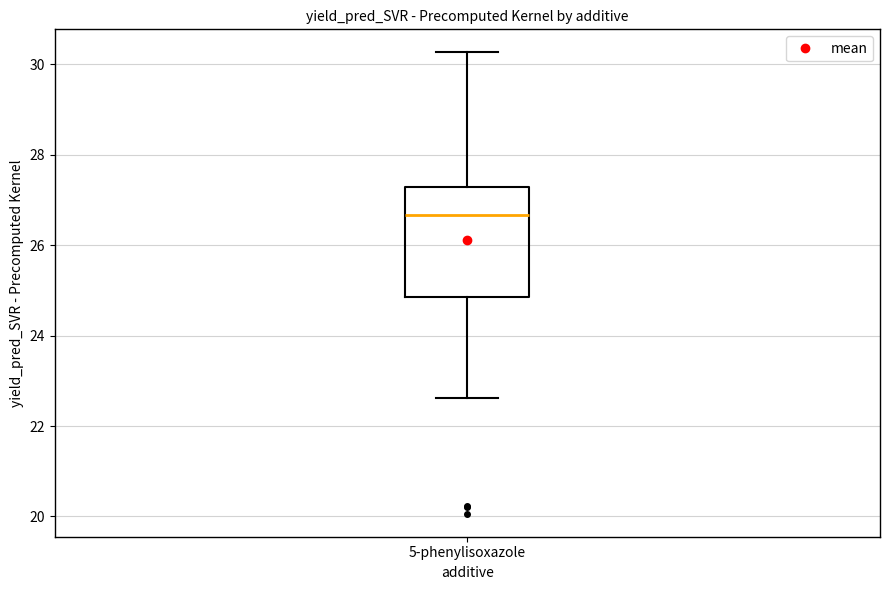

Transcribe this box plot: give where the median line is, the range the box spans, and where the two whiskers end, as read against the y-axis. The values are not printed on the chart, so give them approximately, as read against the axis.

median 26.6, box 24.8 to 27.2, whiskers 22.6 to 30.2